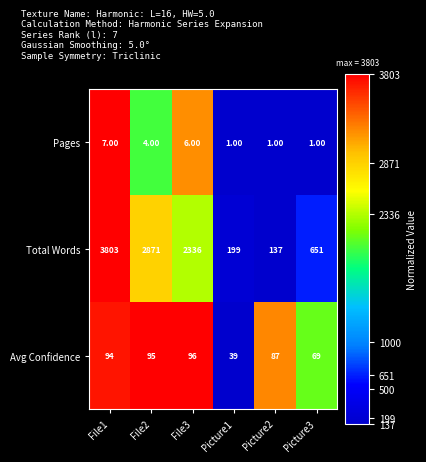

Which series has the largest total across all categories?

Total Words